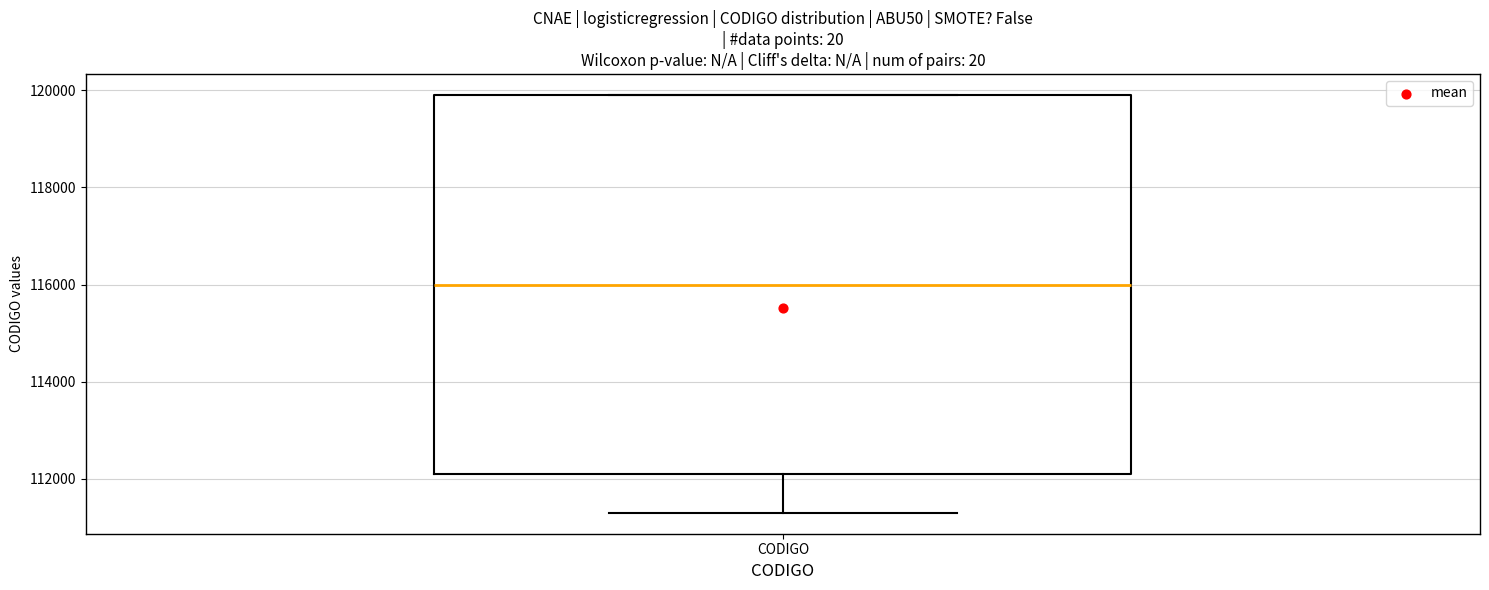

Transcribe this box plot: give where the median line is, the range the box spans, and where the two whiskers end, as read against the y-axis. The values are not printed on the chart, so give them approximately, as read against the axis.

median 116000, box 112200 to 120000, whiskers 111400 to 120000